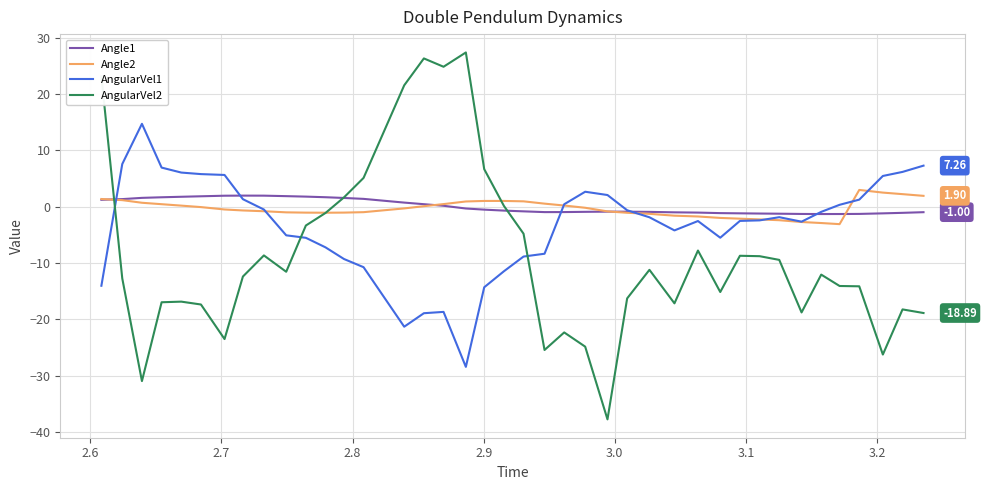

What is the greatest value displayed?

27.4